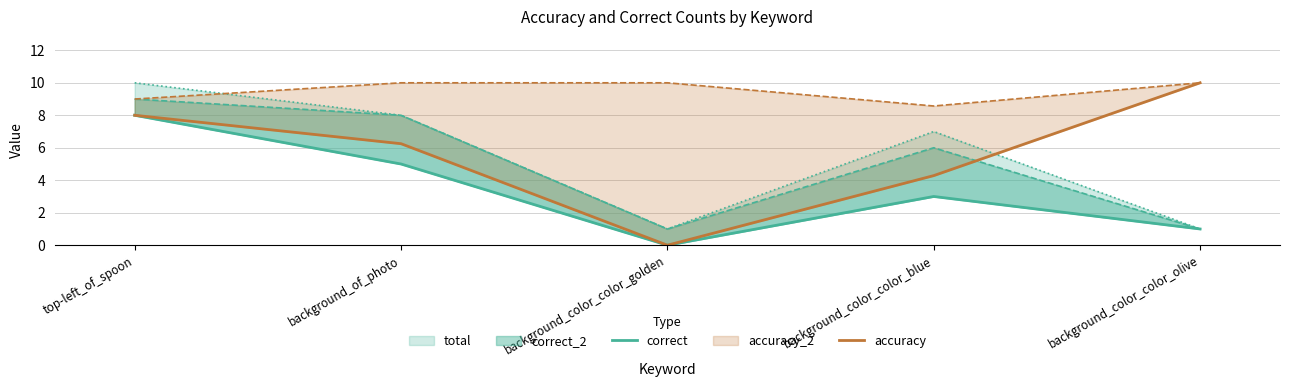

List the series in order of their overall mean, lowest first.

correct, accuracy